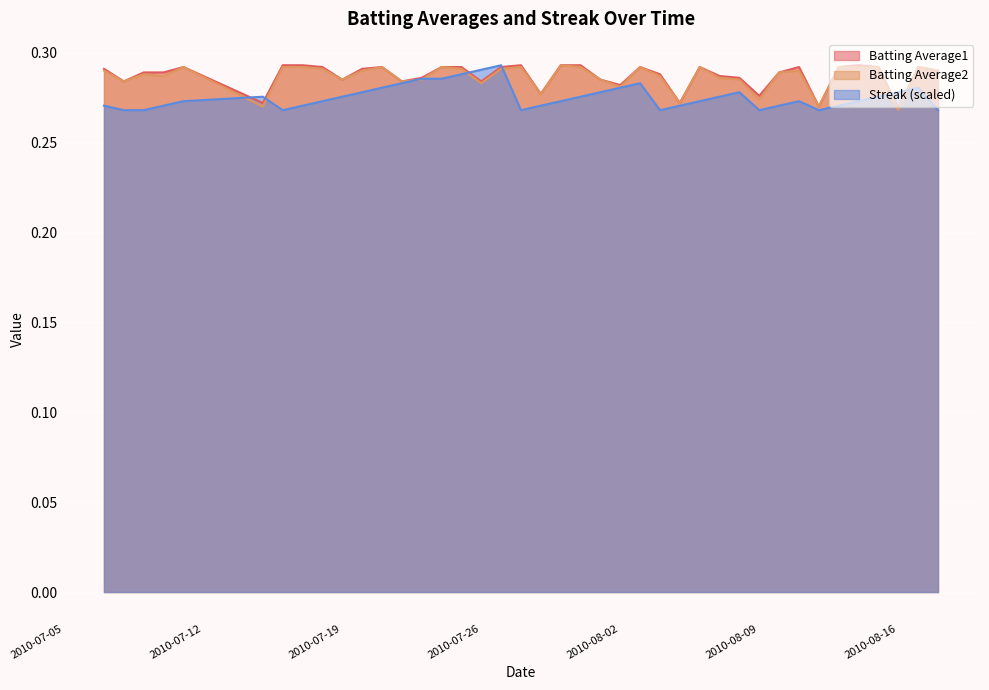

Rank the series by their maximum value, from lowest to highest.

Batting Average1, Batting Average2, Streak